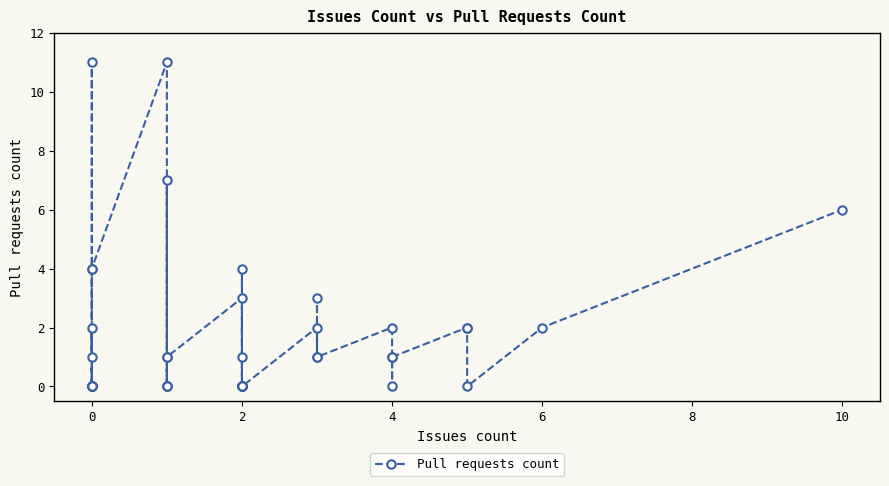

Count the number of values greater than 1.

15